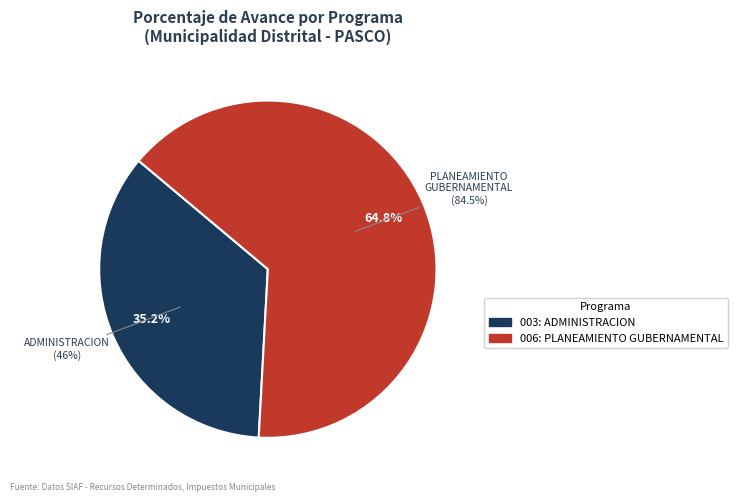

Does 006: PLANEAMIENTO GUBERNAMENTAL represent more than half of the total?

Yes